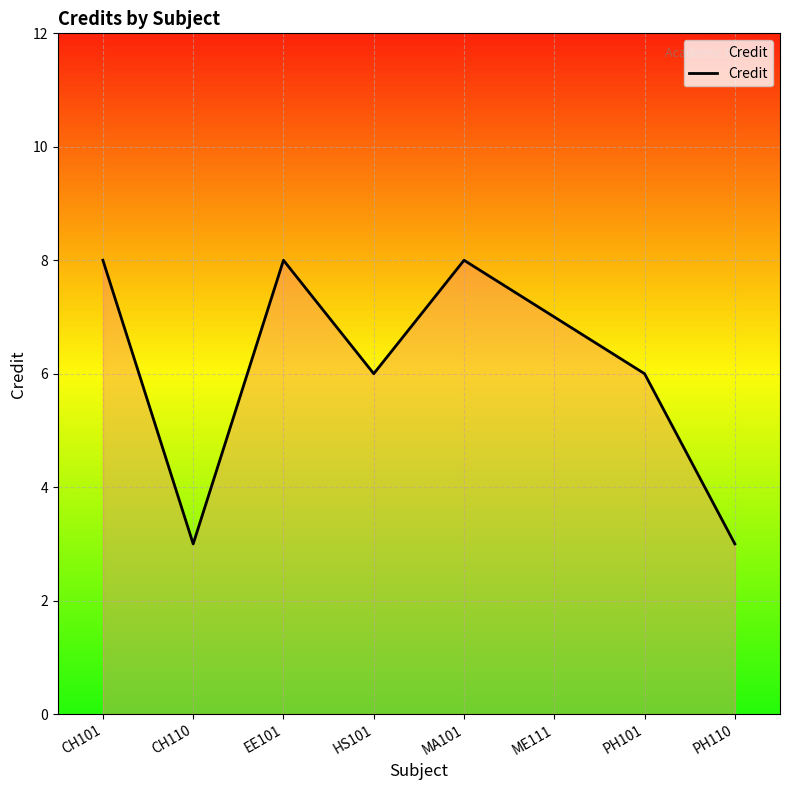

The chart shows a value of 8 at MA101. True or false?

True